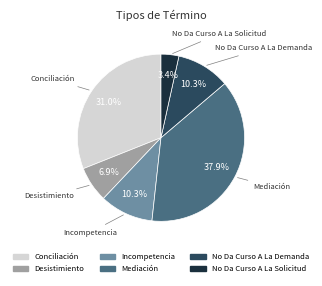

True or false: No Da Curso A La Solicitud accounts for 3% of the total.

True